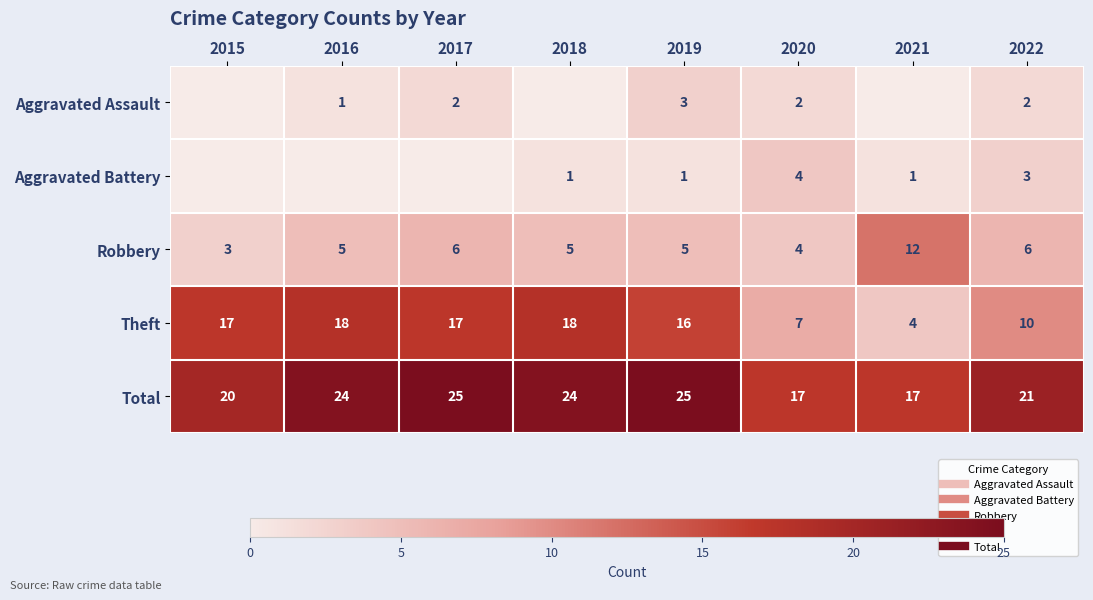

Which series changed the most between 2020 and 2021?

Robbery